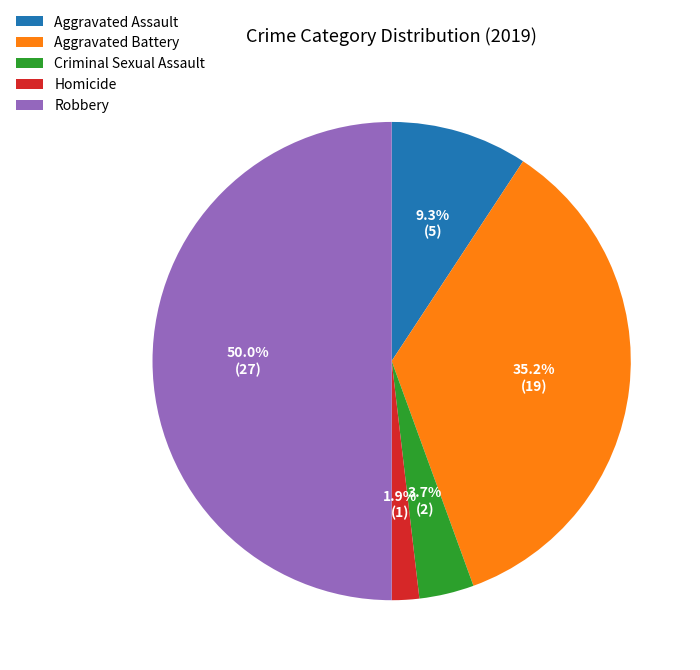

Does Aggravated Battery account for over 50% of the chart?

No